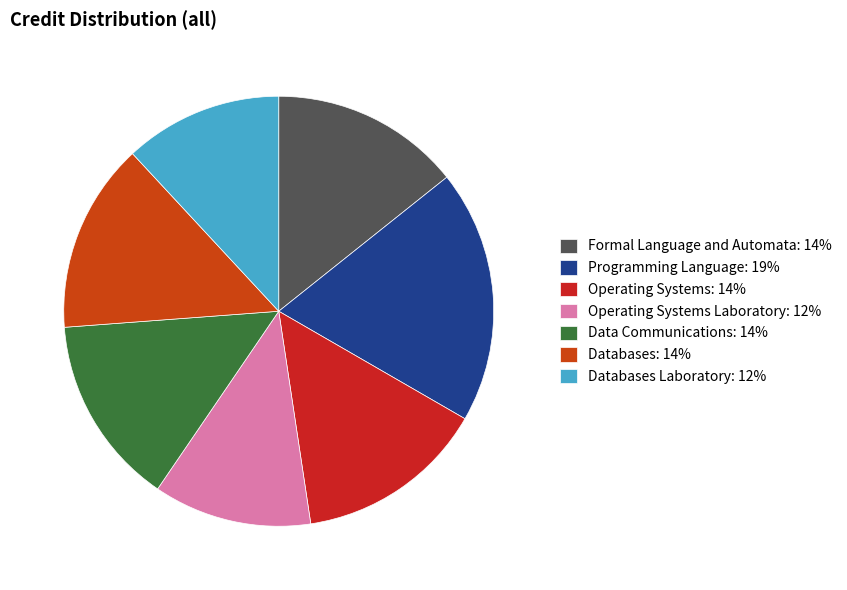

Which category has the biggest portion of the pie?

Programming Language: 19%